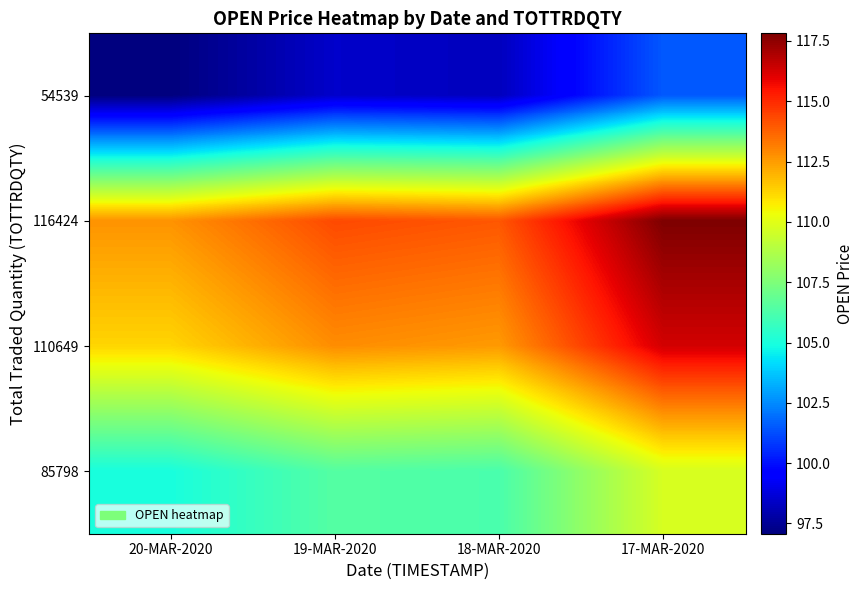

Reading right to left, what are all the values shown in this chart?

54539: 17-MAR-2020=101.5	18-MAR-2020=98.2	19-MAR-2020=98.5	20-MAR-2020=97.1
116424: 17-MAR-2020=117.8	18-MAR-2020=114.0	19-MAR-2020=114.3	20-MAR-2020=112.7
110649: 17-MAR-2020=116.3	18-MAR-2020=112.5	19-MAR-2020=112.8	20-MAR-2020=111.2
85798: 17-MAR-2020=109.7	18-MAR-2020=106.2	19-MAR-2020=106.5	20-MAR-2020=105.0